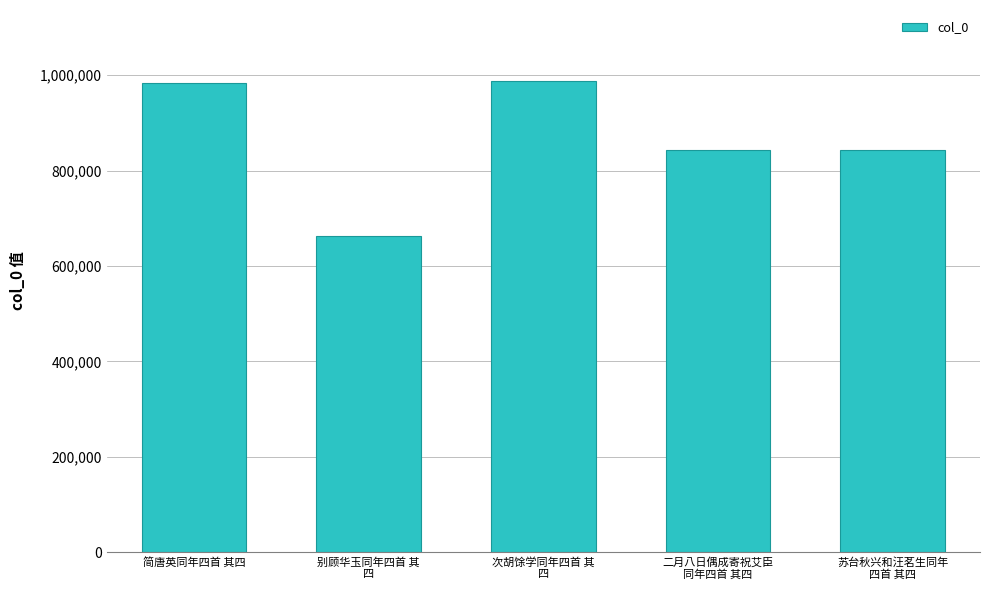

What is the average value?

864174